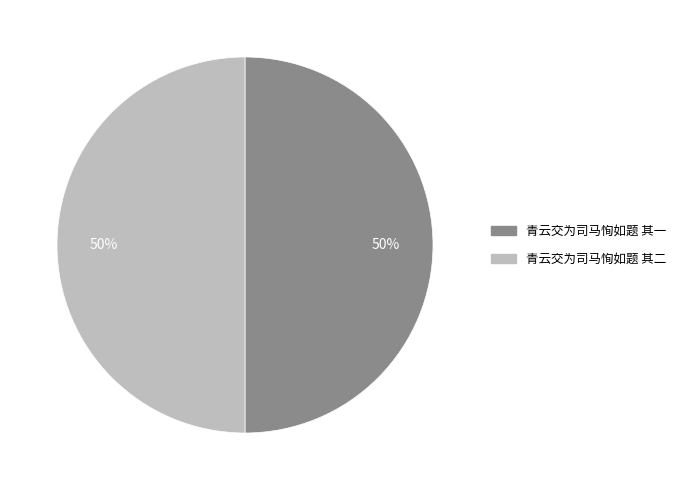

True or false: 青云交为司马恂如题 其一 accounts for 64% of the total.

False